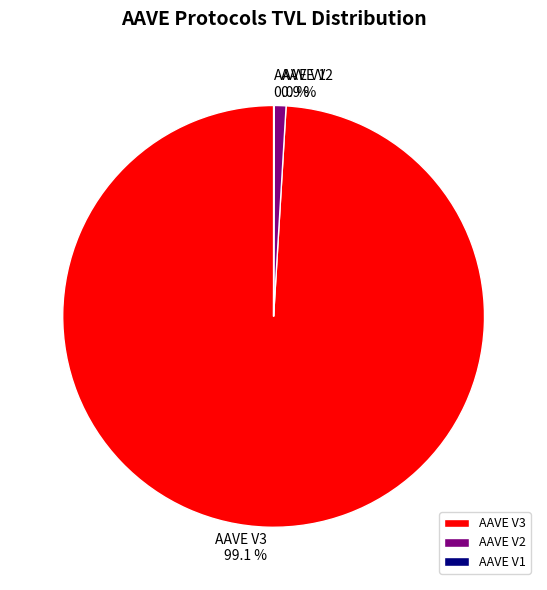

Combined, what portion of the pie is AAVE V2 and AAVE V3?

100.0%